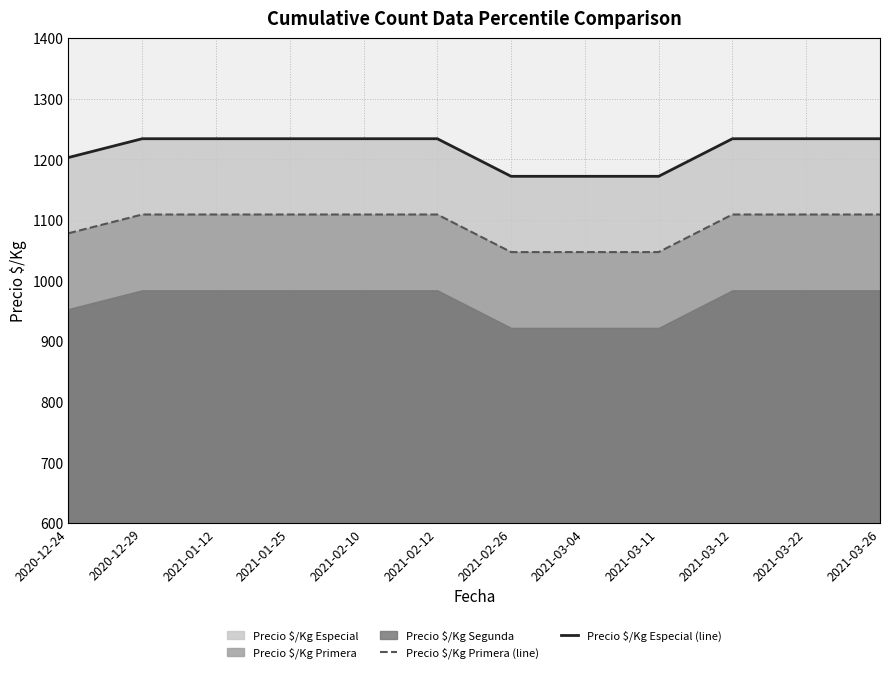

What is the minimum value for Precio $/Kg Especial (line)?

1172